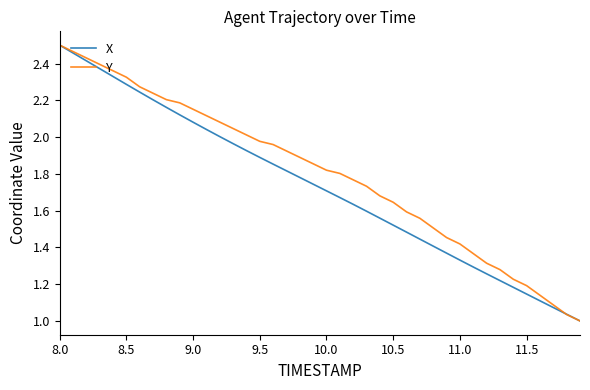

List the series in order of their overall mean, lowest first.

X, Y